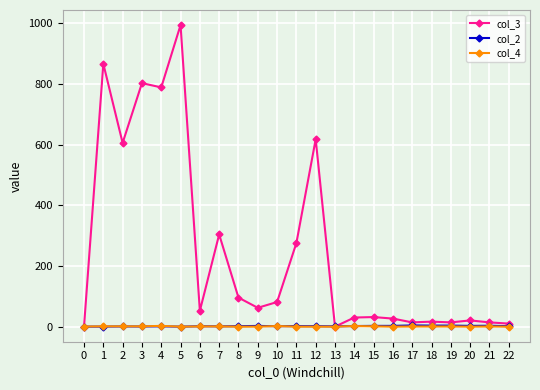

Is the value of col_3 at 4 greater than the value of col_2 at 20?

Yes